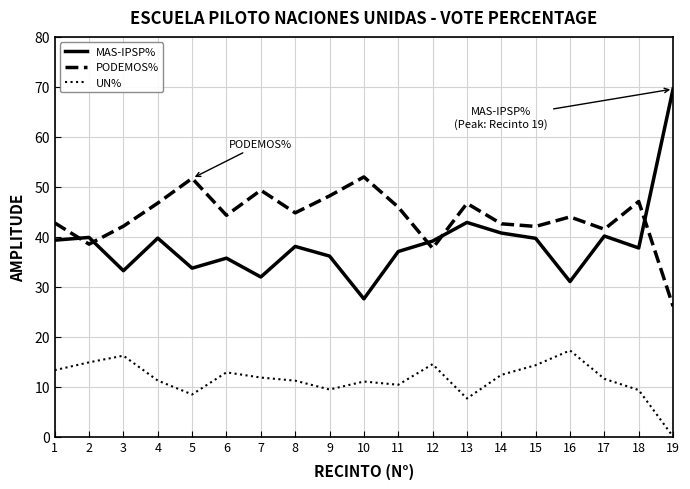

Is the value of PODEMOS% at 17 greater than the value of UN% at 5?

Yes